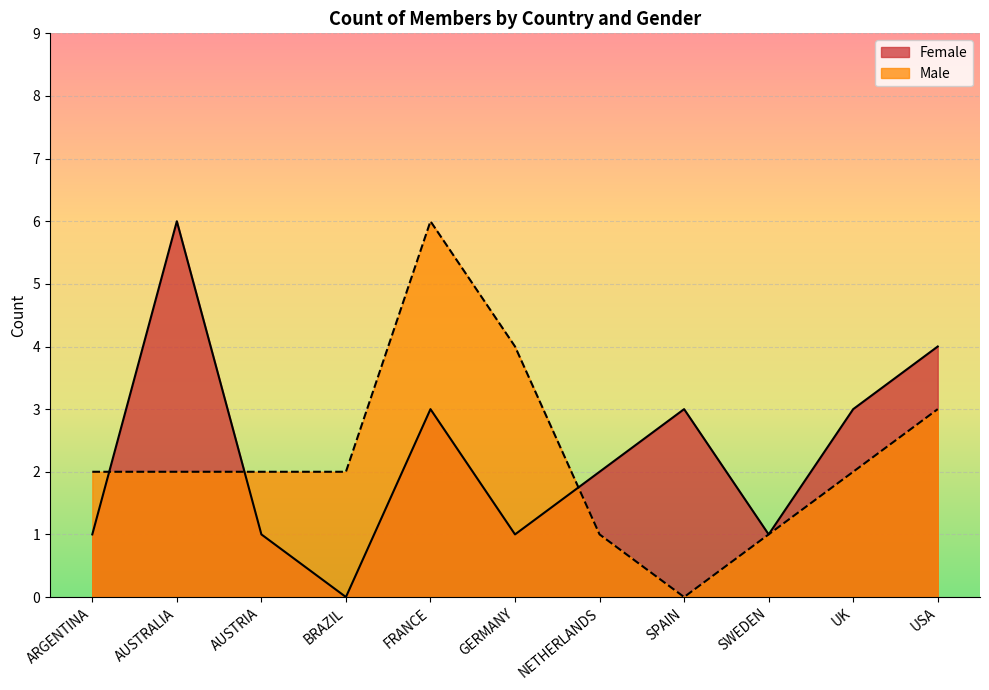

At which category does Male reach its first local valley?

SPAIN